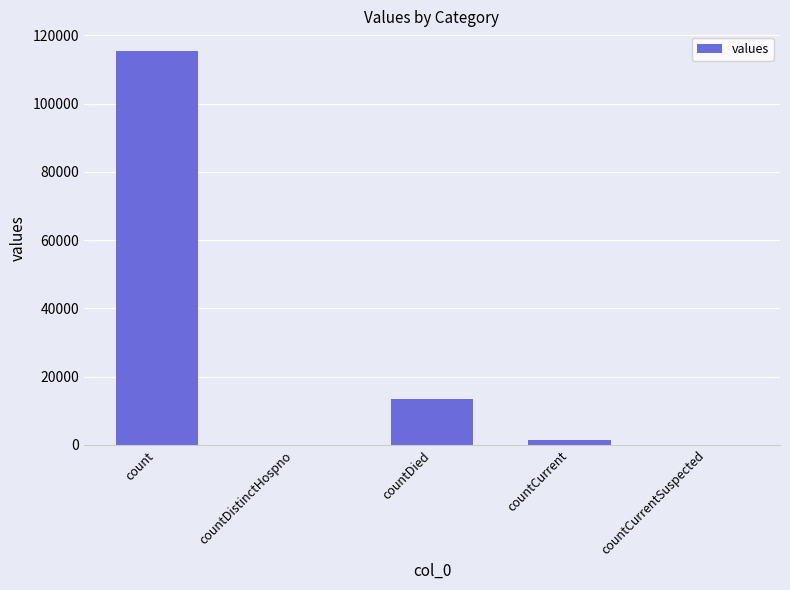

Where does the data first go above 1383?

count